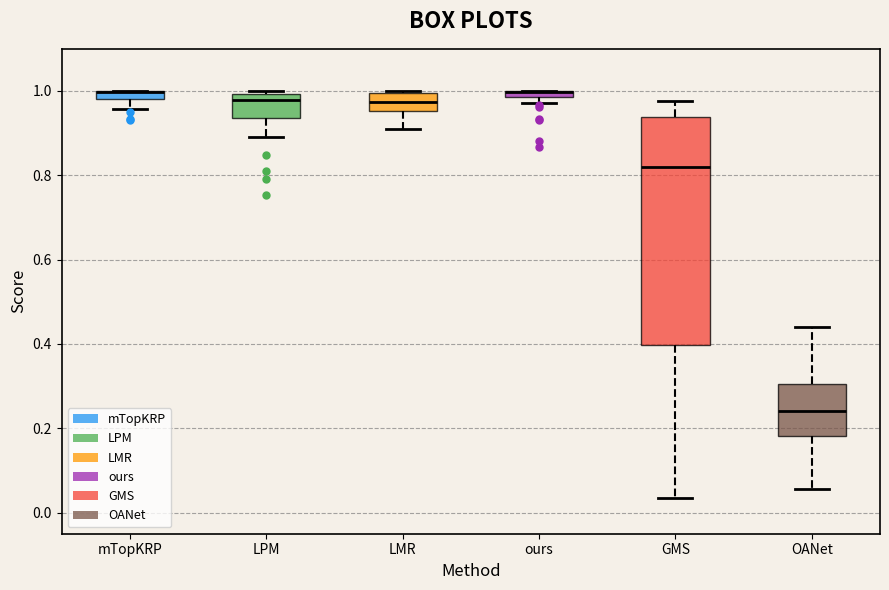

Which box is the tallest, from its lower edge to its upper edge?

GMS